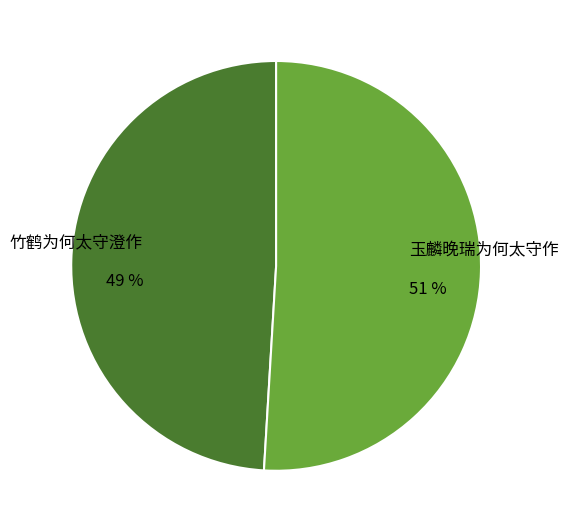

True or false: 竹鹤为何太守澄作 accounts for 39% of the total.

False